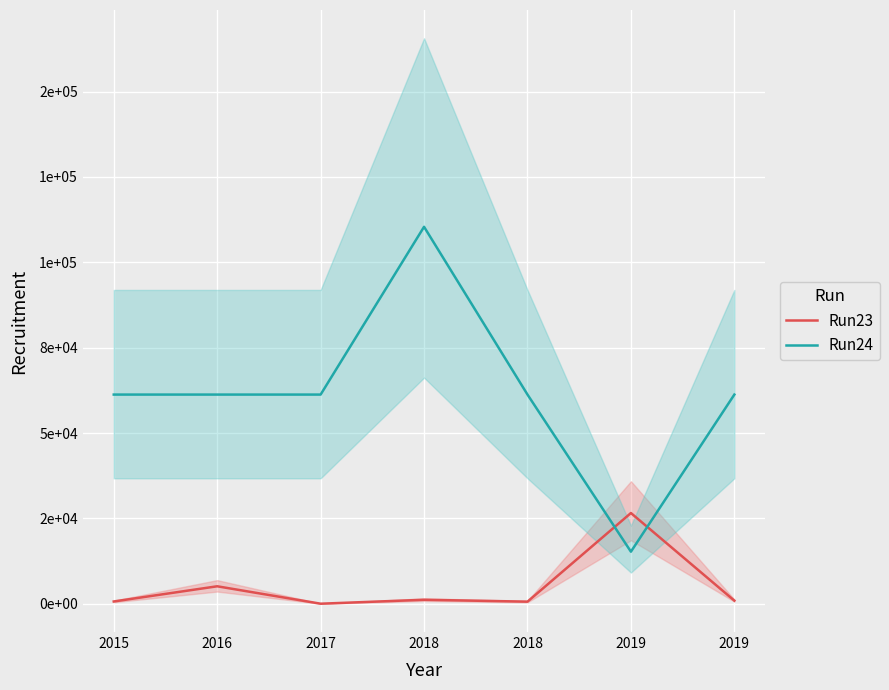

Where is the first local minimum for Run23?

2017